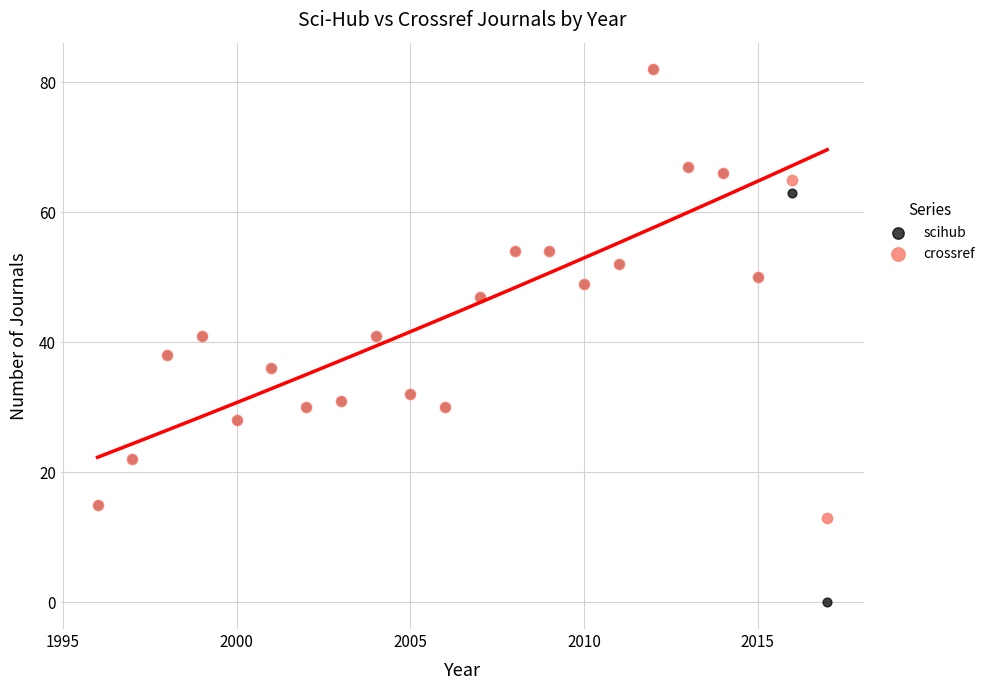

What are all the series names shown in the legend?

scihub, crossref